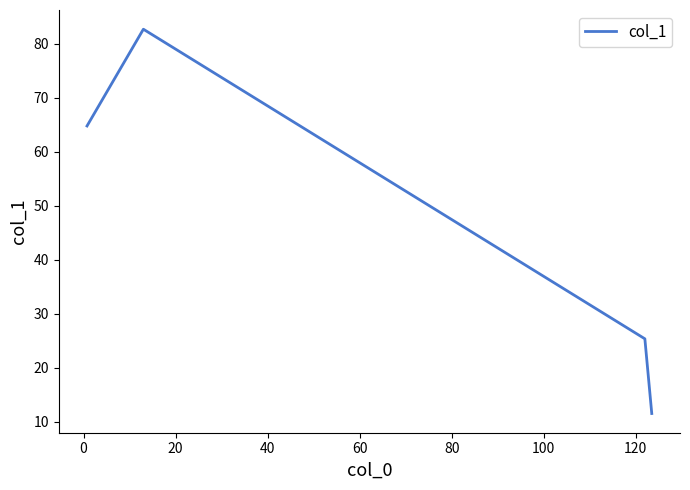

What is the greatest value displayed?

82.7